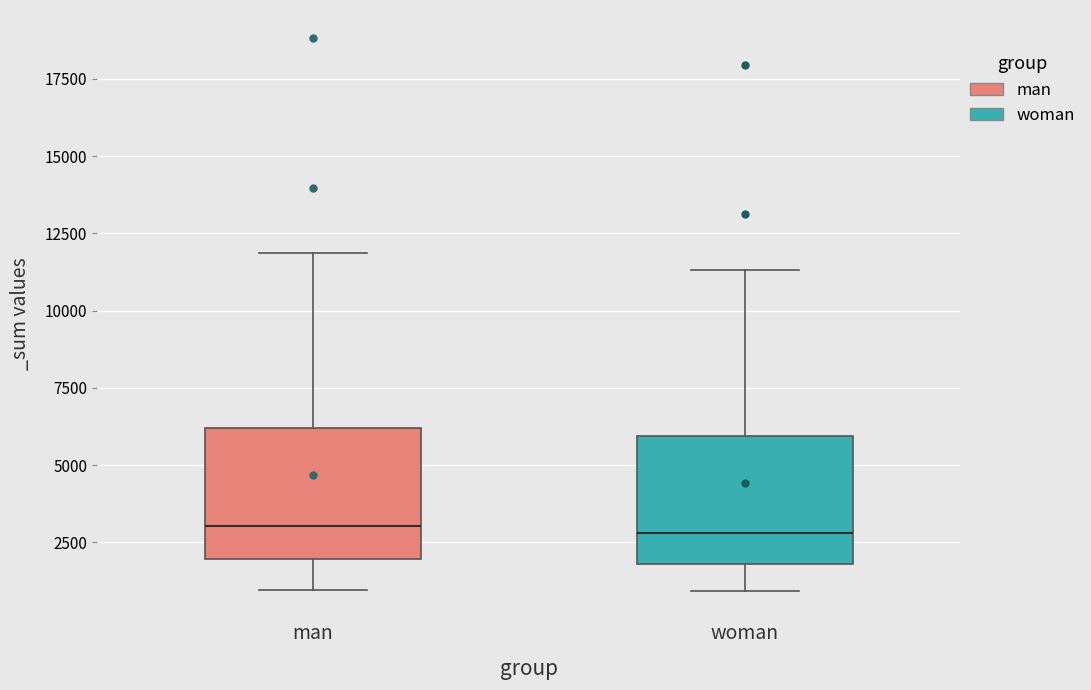

Reading left to right, transcribe this box plot: for each box, give where its median line is, the range the box spans, and where its two whiskers end, as read against the y-axis. The values are not printed on the chart, so give them approximately, as read against the axis.

man: median 3000, box 2000 to 6000, whiskers 1000 to 12000
woman: median 3000, box 2000 to 6000, whiskers 1000 to 11500